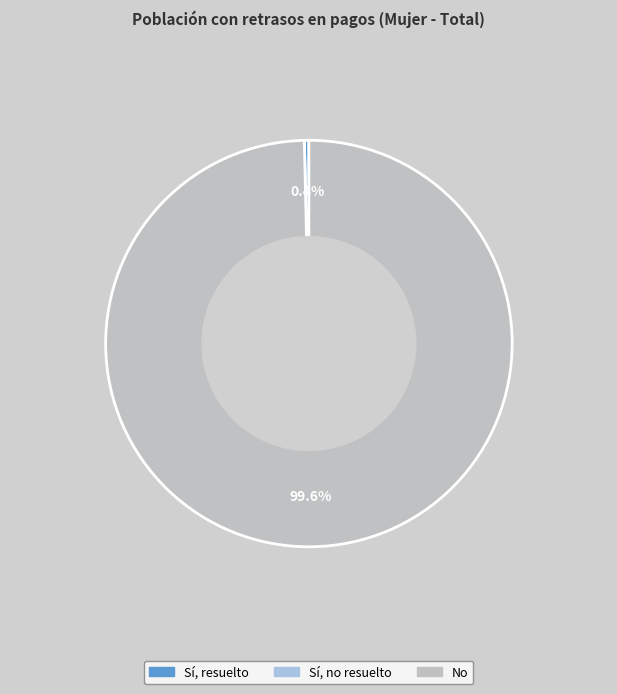

What percentage do Sí, resuelto and No together represent?

100.0%